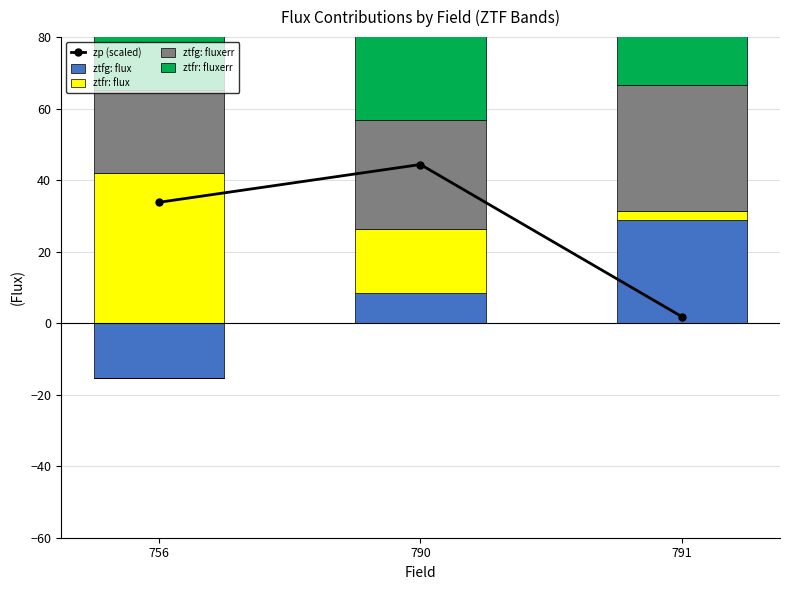

What is the maximum value for ztfr: flux?

42.1